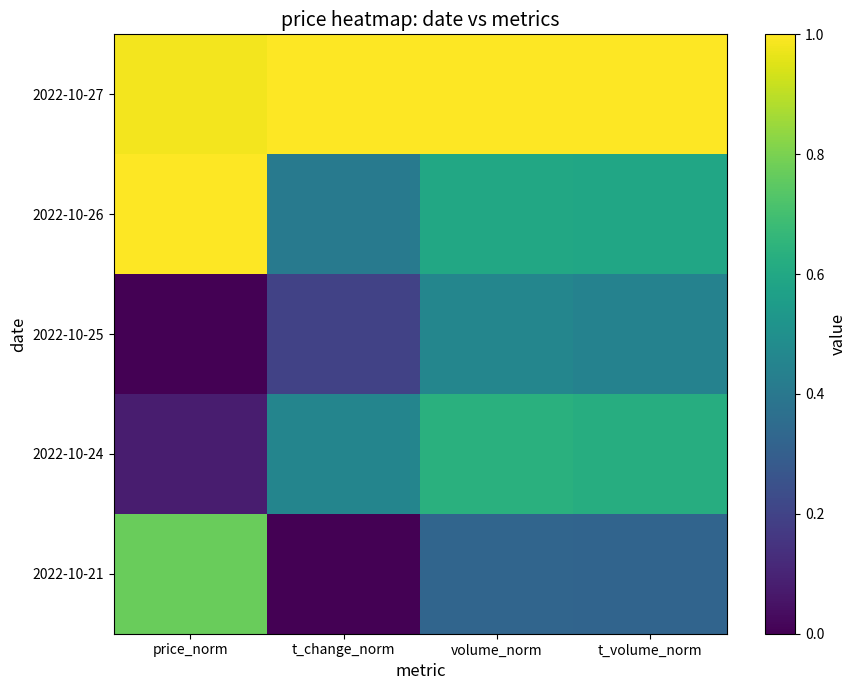

Reading left to right, what are all the values shown in this chart?

2022-10-27: price_norm=1.0	t_change_norm=1.0	volume_norm=1.0	t_volume_norm=1.0
2022-10-26: price_norm=1.0	t_change_norm=0.4	volume_norm=0.6	t_volume_norm=0.6
2022-10-25: price_norm=0.0	t_change_norm=0.2	volume_norm=0.5	t_volume_norm=0.4
2022-10-24: price_norm=0.1	t_change_norm=0.5	volume_norm=0.6	t_volume_norm=0.6
2022-10-21: price_norm=0.8	t_change_norm=0.0	volume_norm=0.3	t_volume_norm=0.3